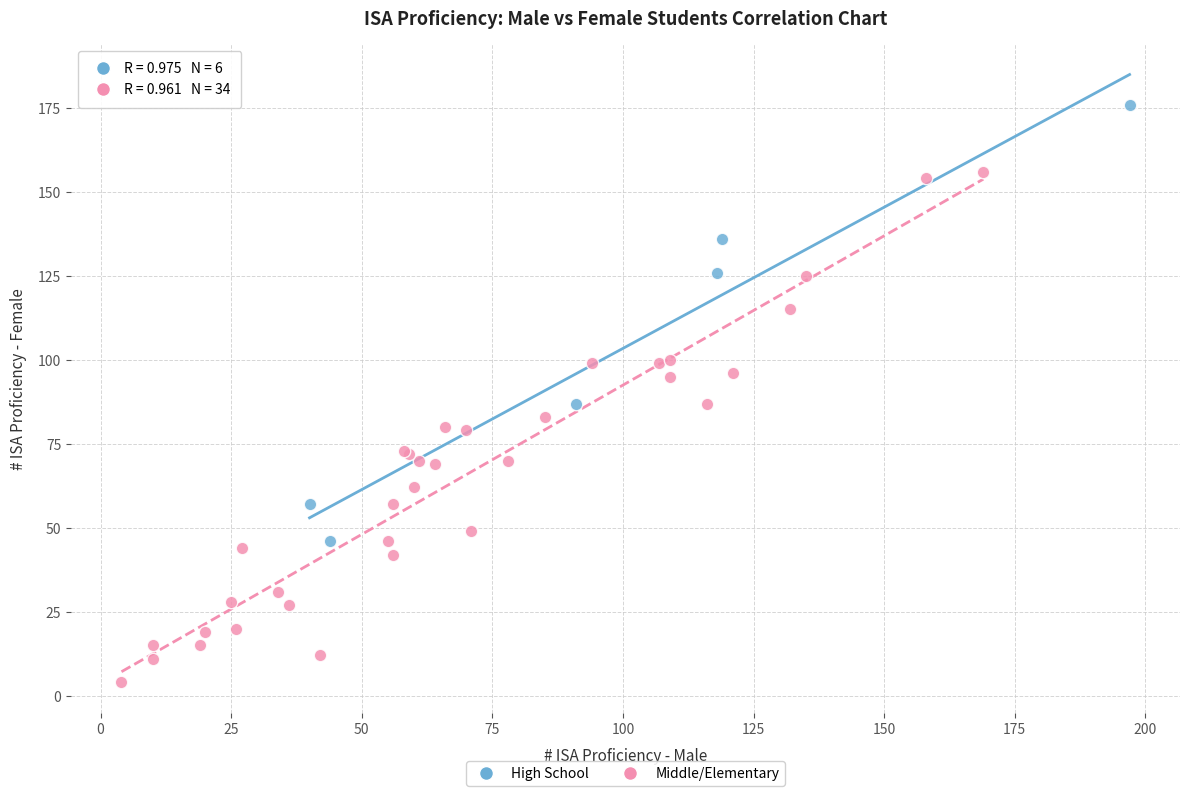

Which series reaches the maximum Y coordinate?

High School